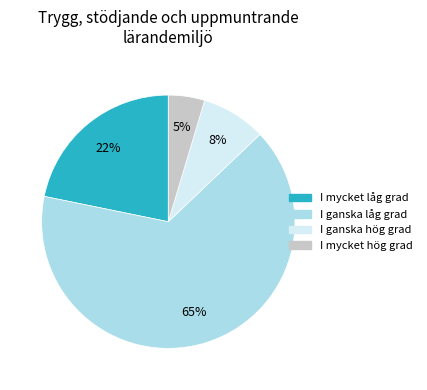

Is there any slice that represents more than half of the pie?

Yes